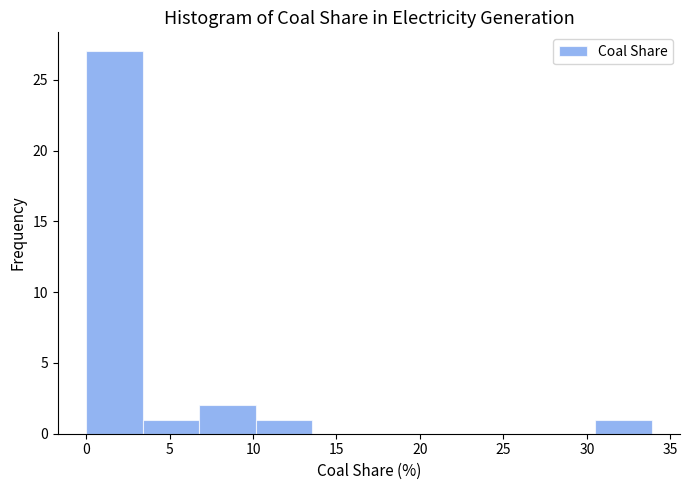

Over which range of the x-axis is the bar tallest?

0.0 to 3.5